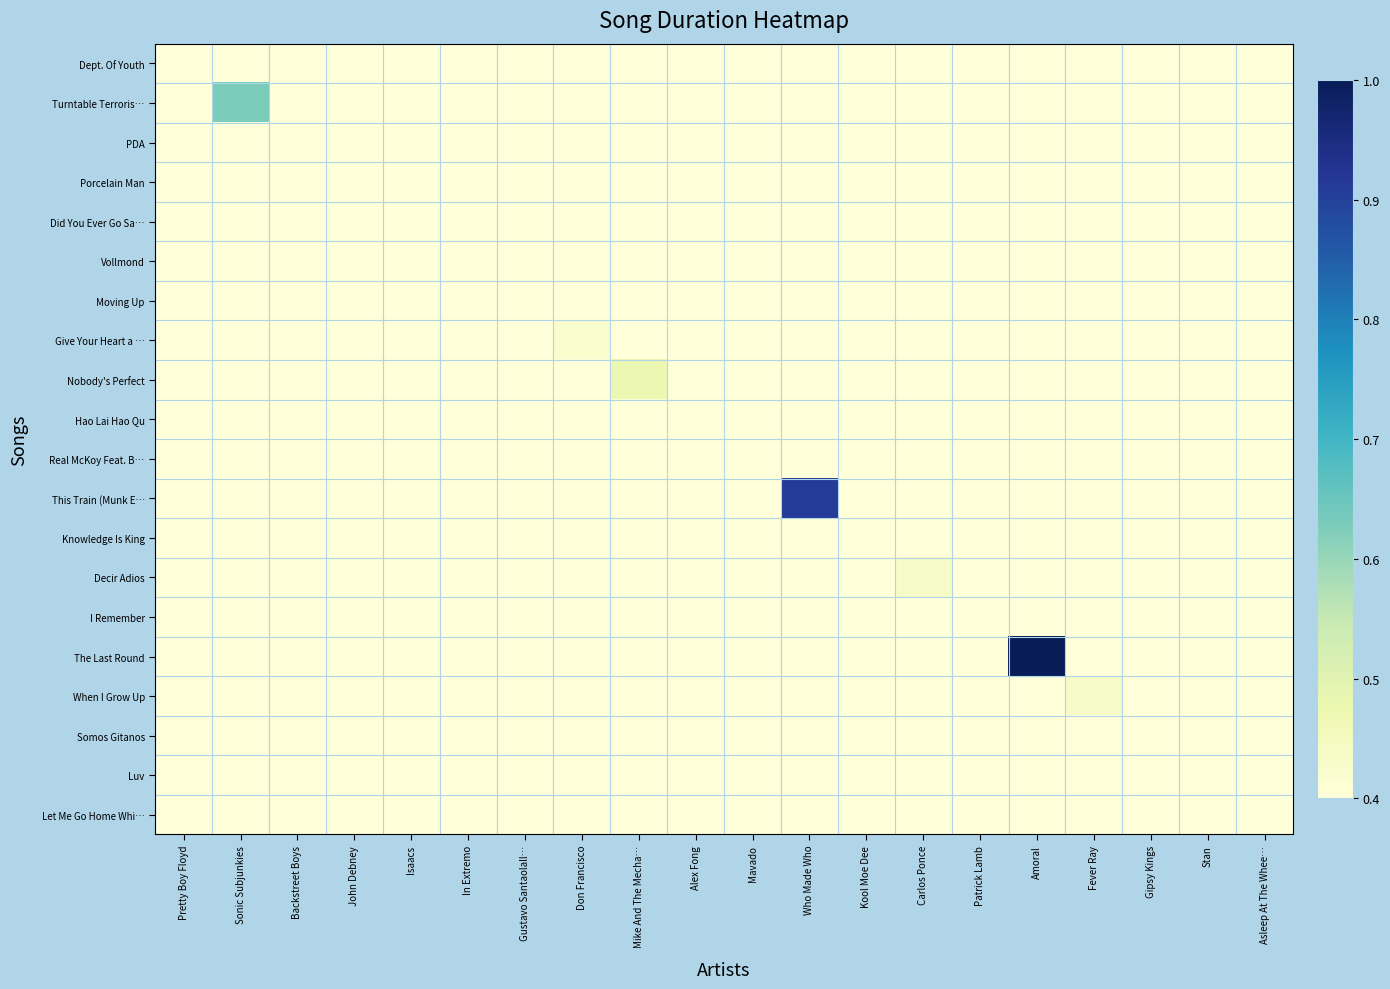

At which category does the chart reach its minimum across all series?

Sonic Subjunkies